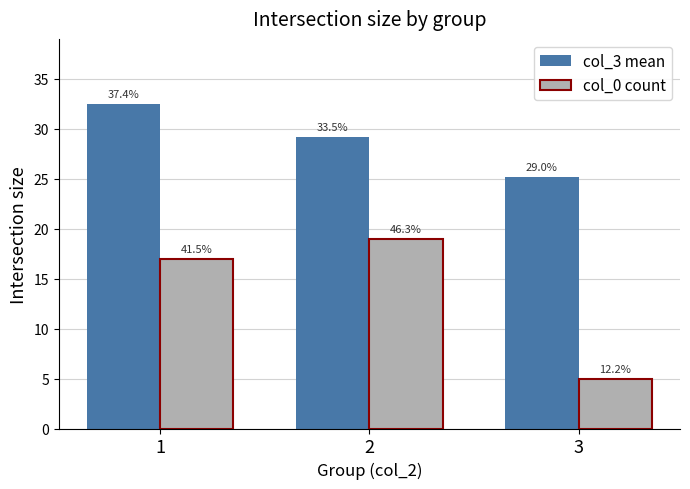

What are all the series names shown in the legend?

col_3 mean, col_0 count